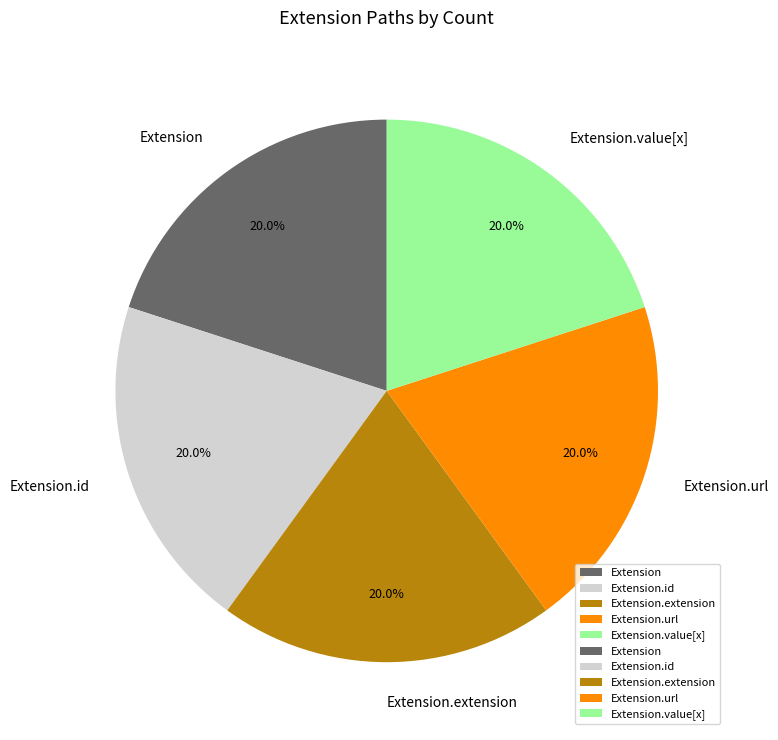

Is it true that Extension.extension is 13% of the pie?

False